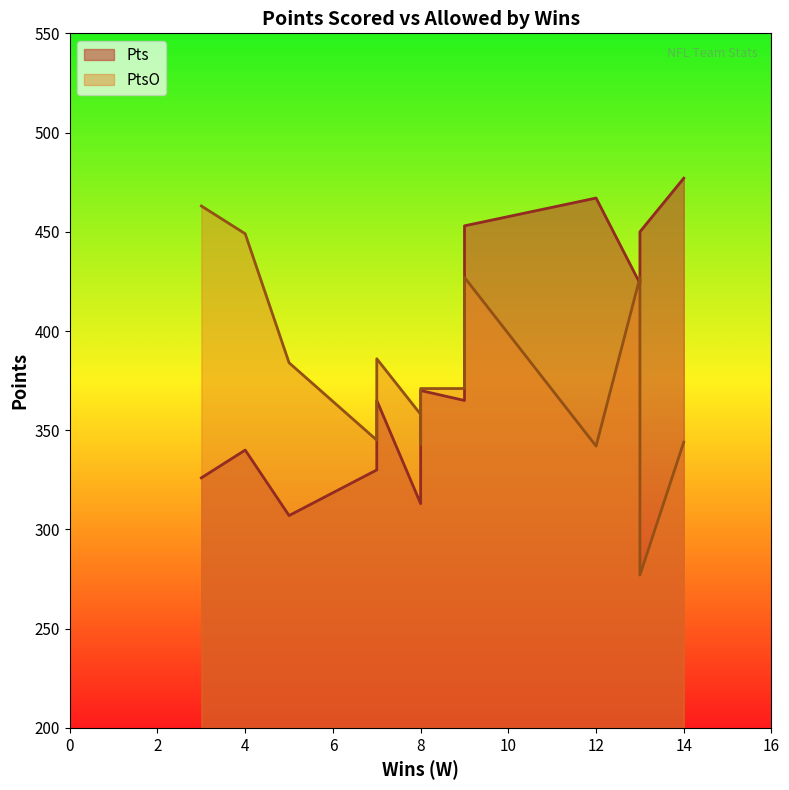

Does the chart have visible grid lines?

No